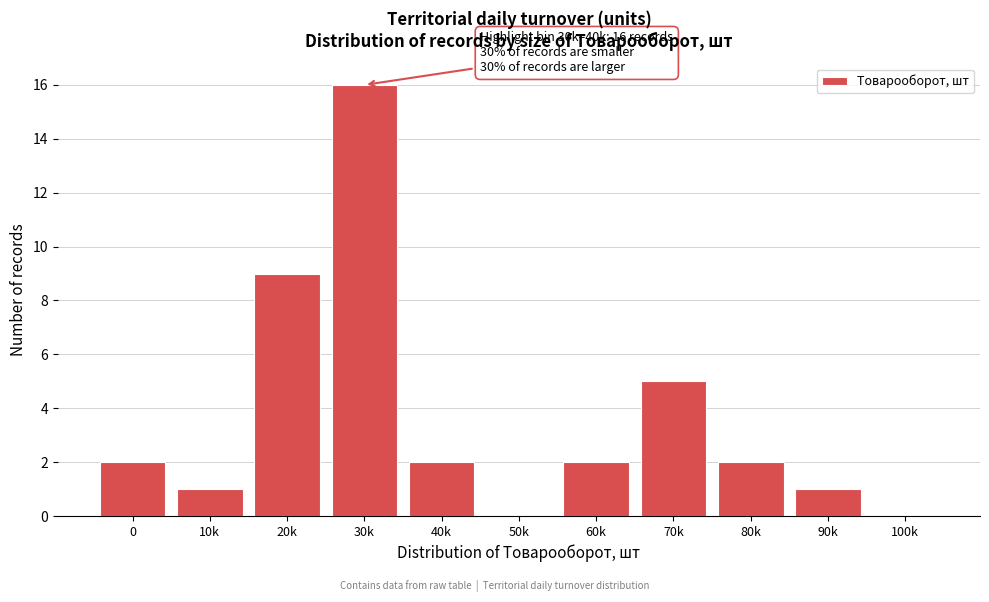

Reading left to right, transcribe all the data shown in this chart.

0=2	10k=1	20k=9	30k=16	40k=2	50k=0	60k=2	70k=5	80k=2	90k=1	100k=0